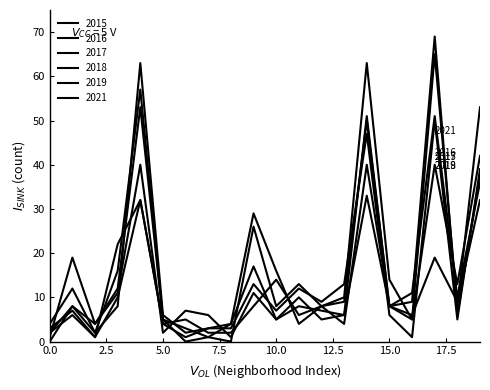

Does the chart have visible grid lines?

No